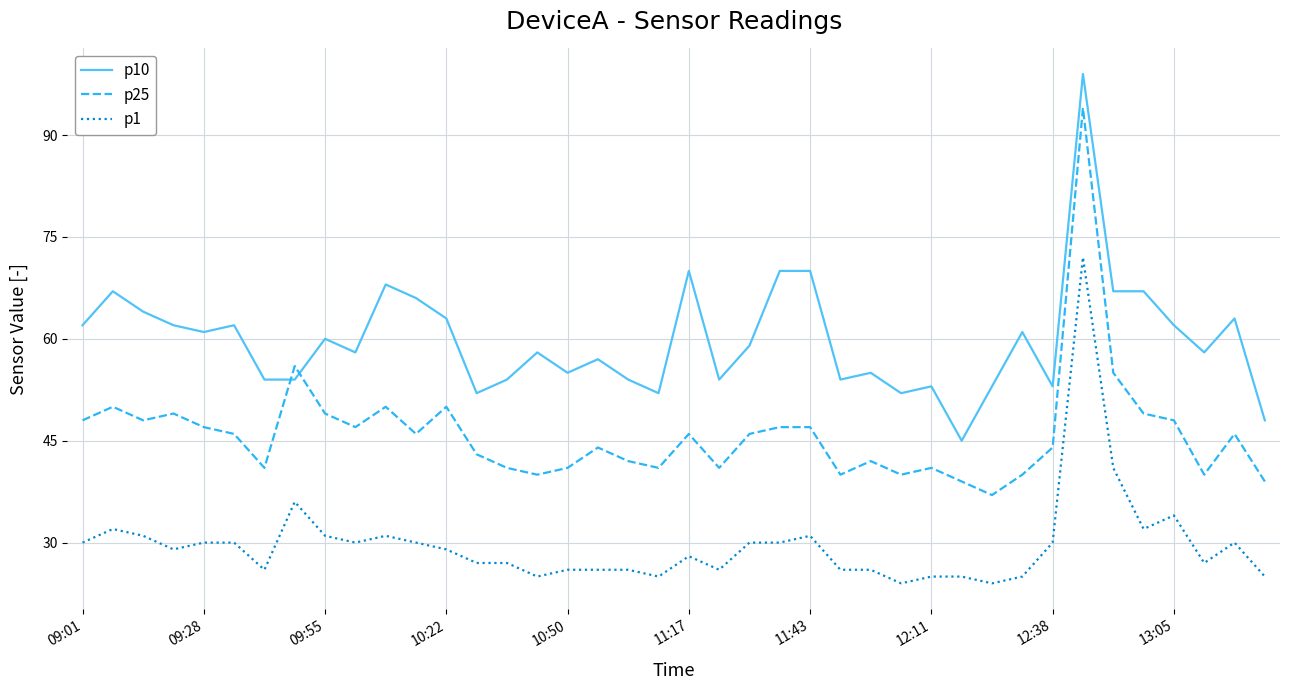

Rank the series by their maximum value, from lowest to highest.

p1, p25, p10